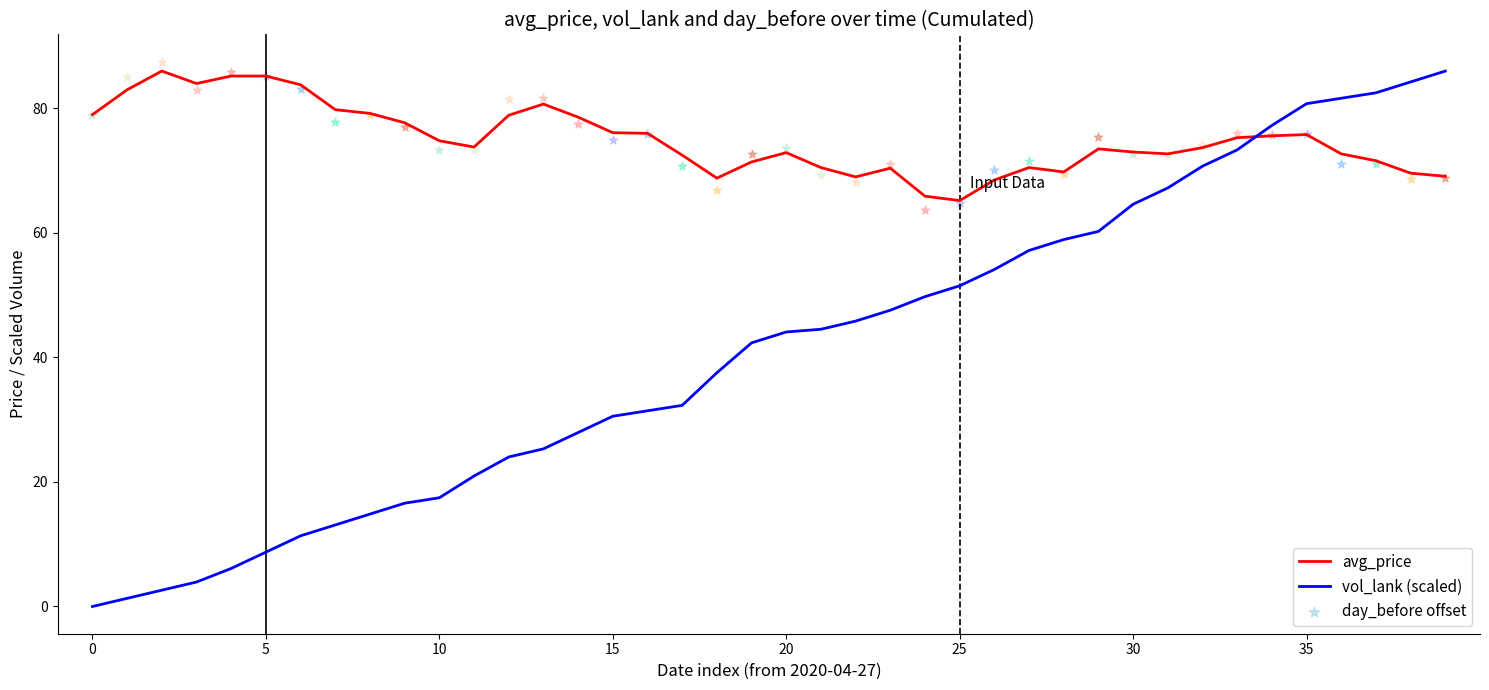

At which category is the sum across all series the highest?

35